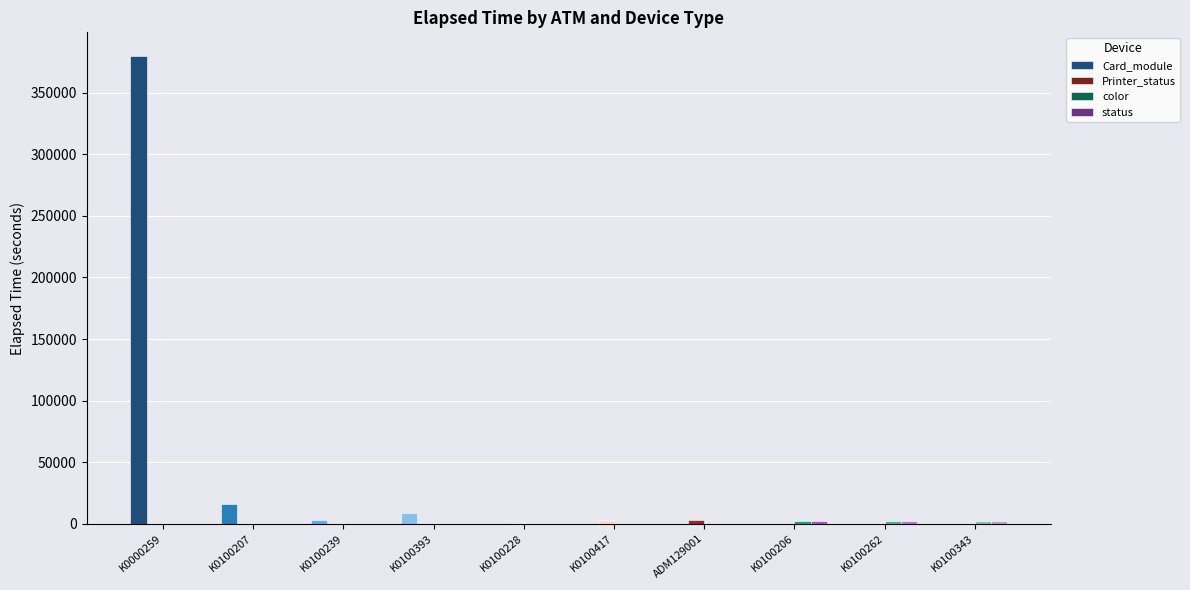

How many groups of bars are there?

10